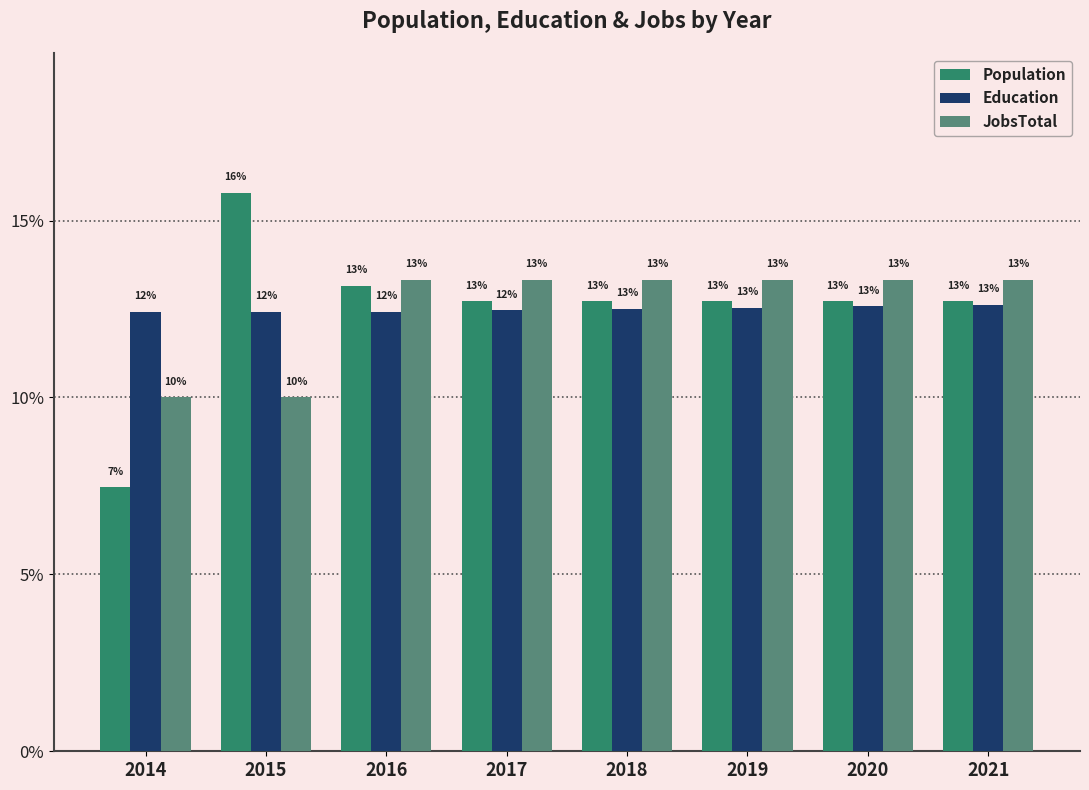

What is the minimum value for Education?

12.4